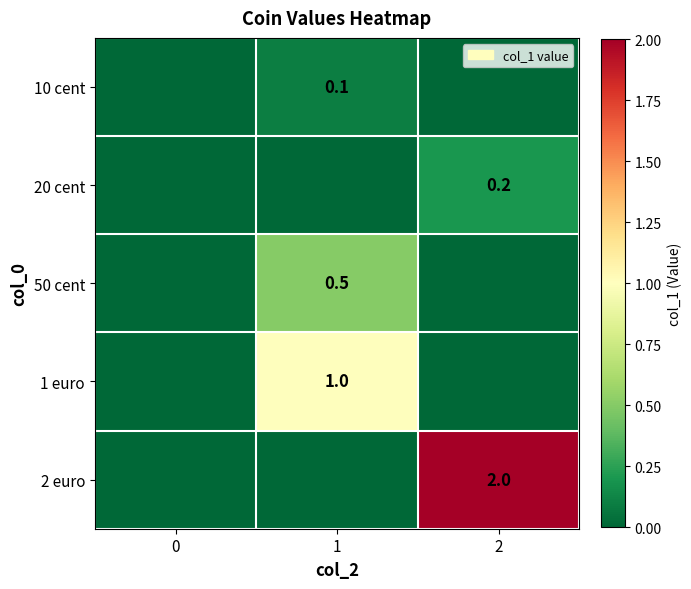

What is the maximum value shown in the chart?

2.0